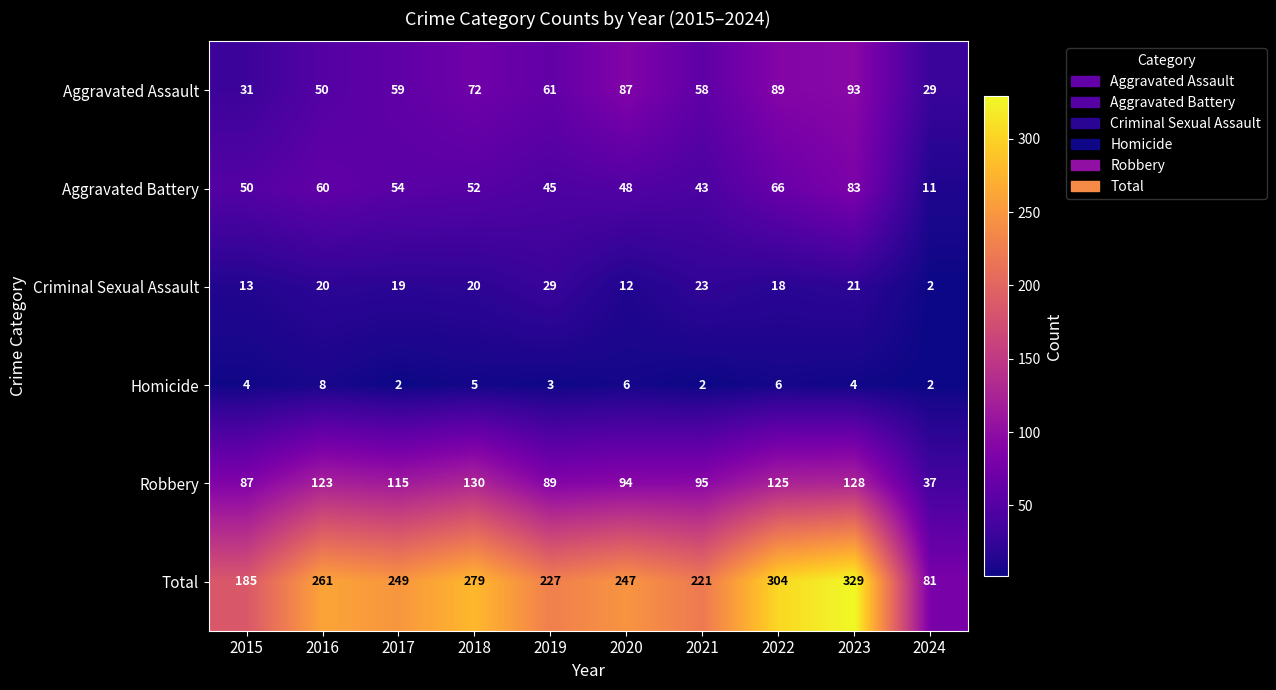

What is the spread (max minus min) of values at 2021?

219